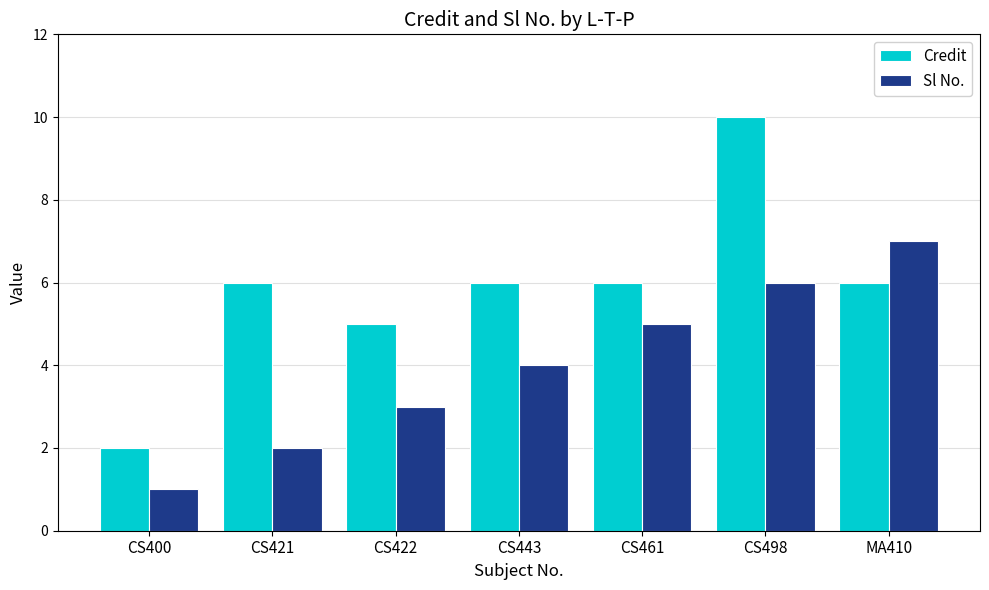

At CS422, list the series in order from largest to smallest.

Credit, Sl No.